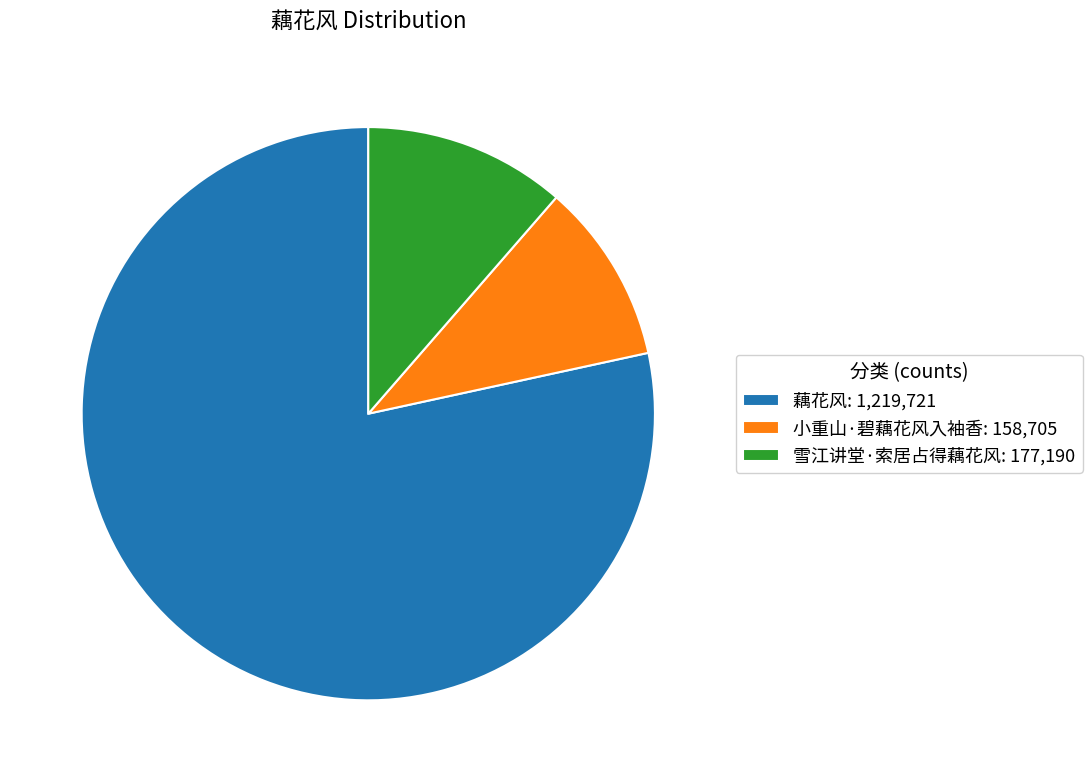

What is the ratio of the value at 小重山·碧藕花风入袖香: 158,705 to the value at 雪江讲堂·索居占得藕花风: 177,190?

0.9